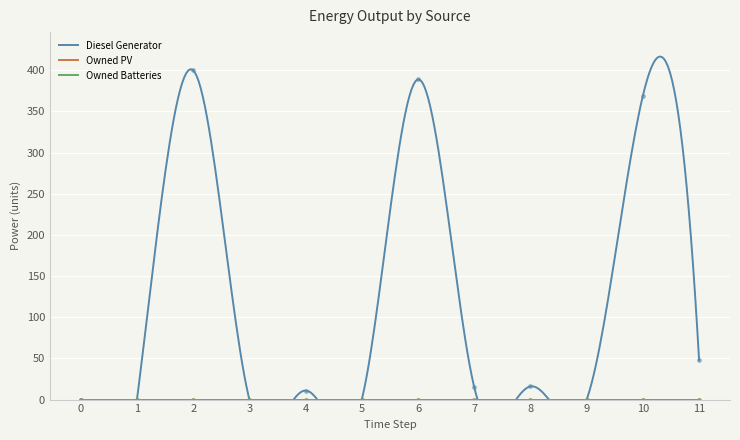

True or false: Owned PV and Diesel Generator intersect in this chart.

False